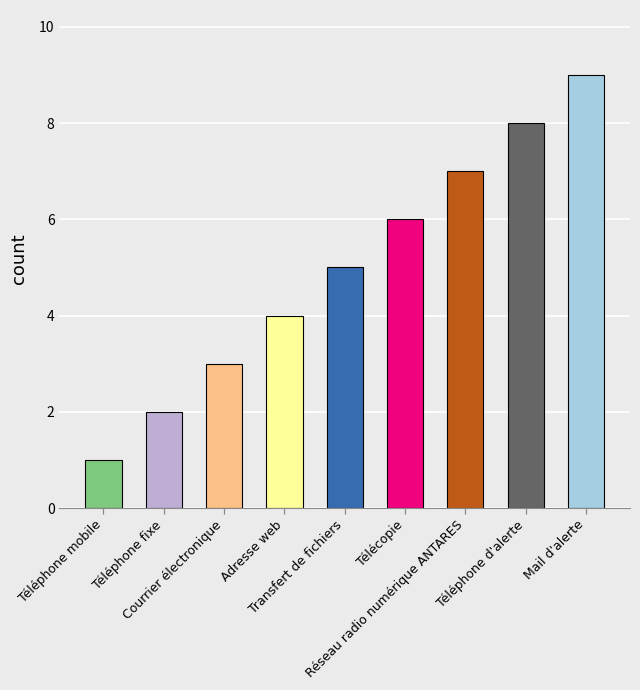

What is the label of the 1st bar from the left?

Téléphone mobile